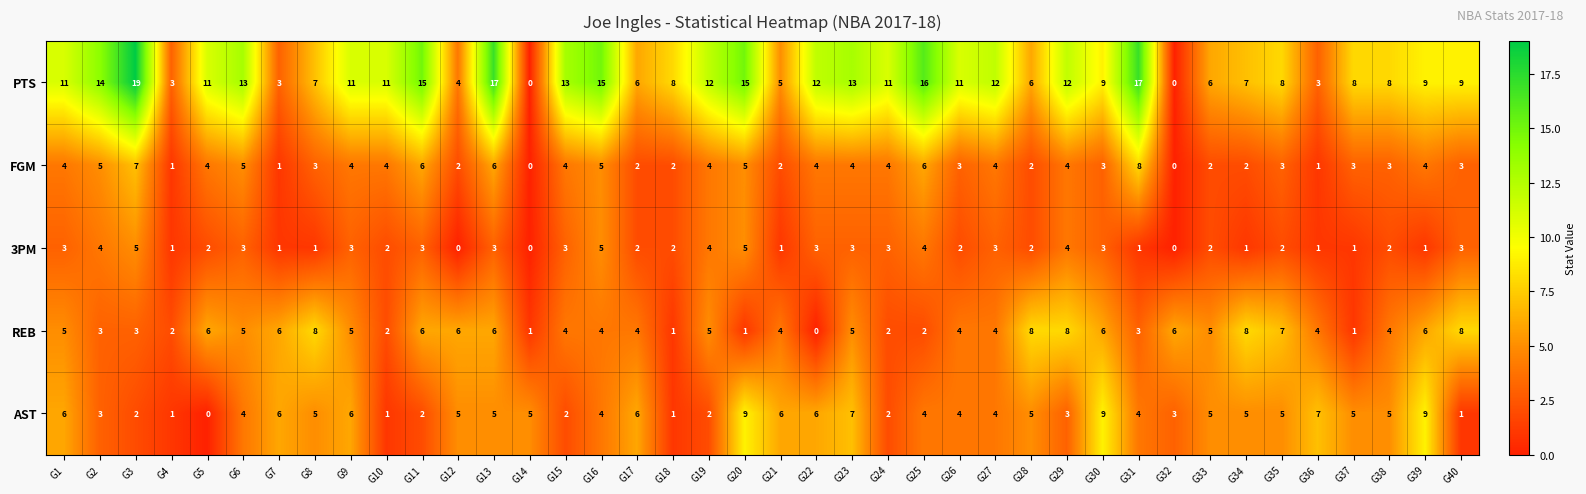

At which category is the sum across all series the highest?

G13